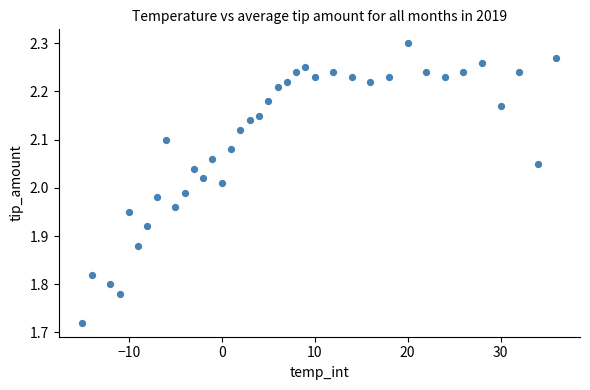

What is the range of X values (max minus min)?

51.0